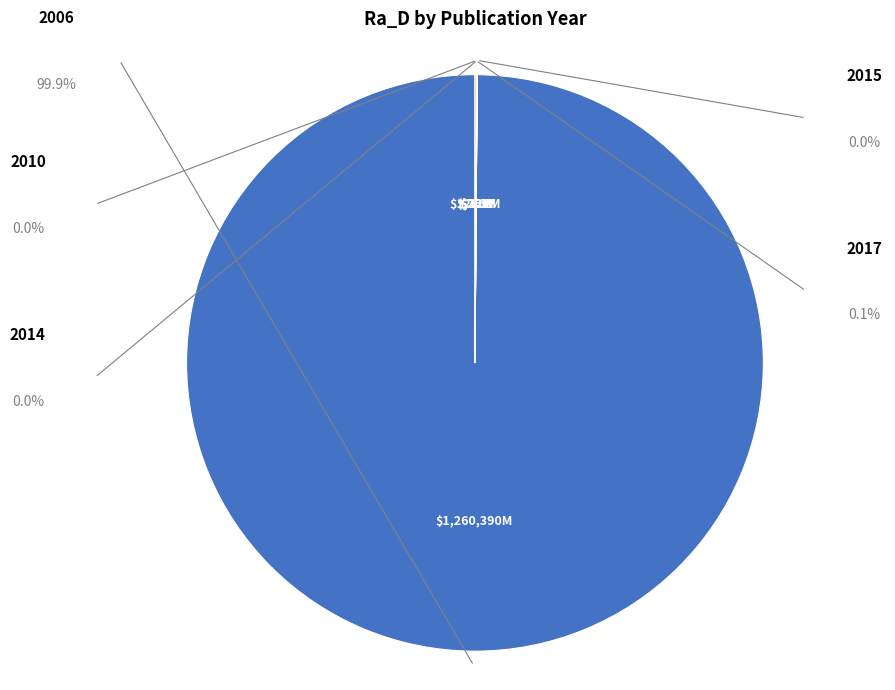

Is there a majority slice in this chart?

Yes